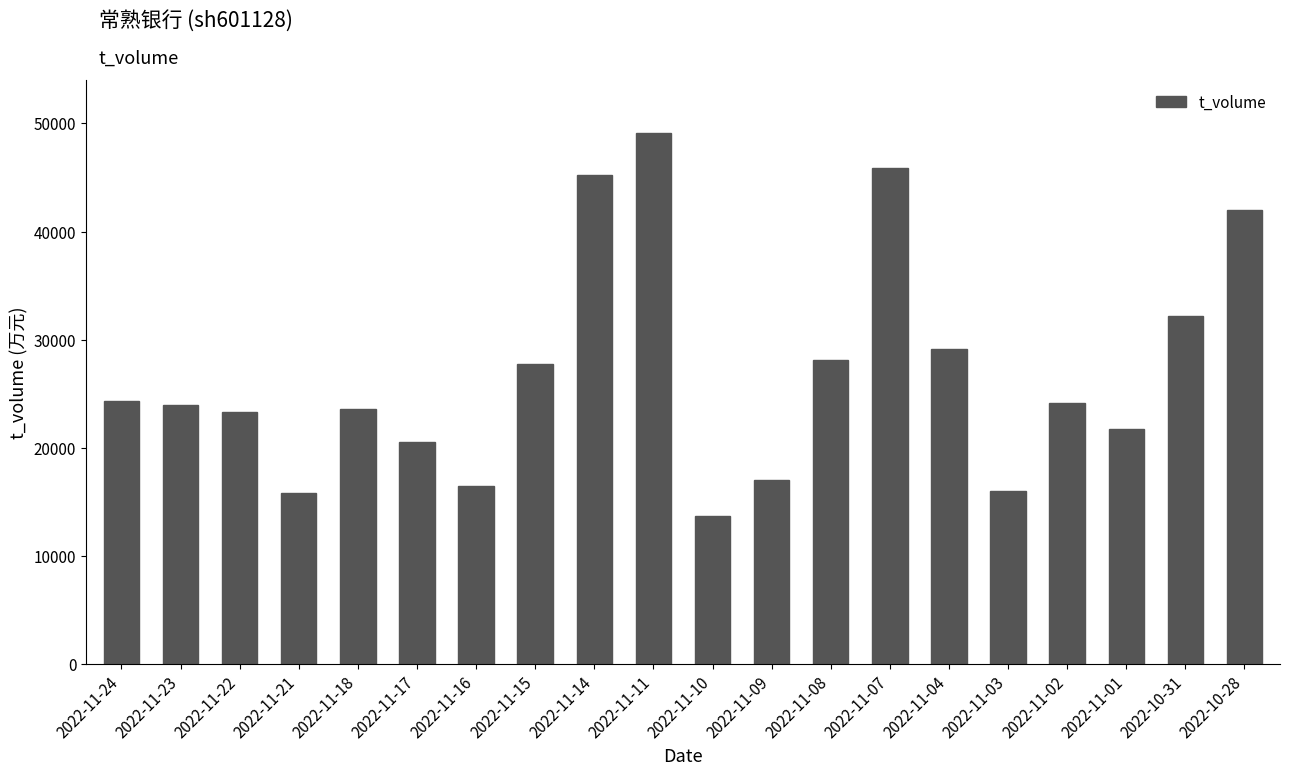

Between 2022-11-11 and 2022-11-15, which is larger?

2022-11-11